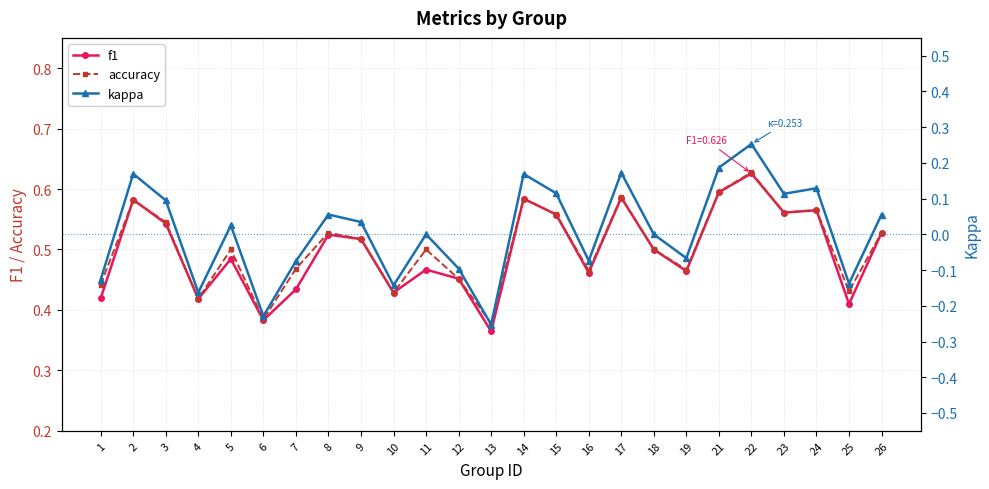

What is the total value across all series at 15?

1.2